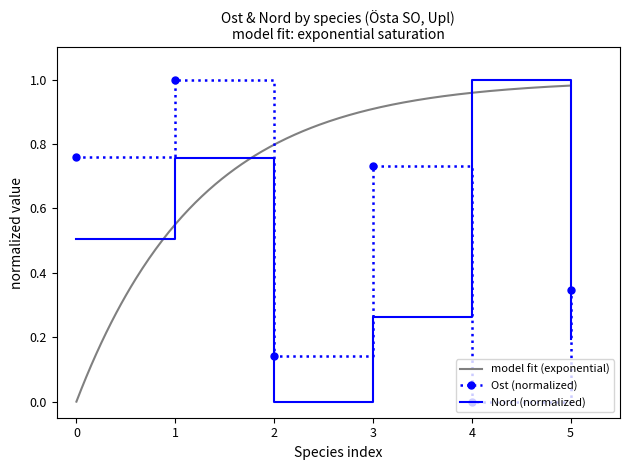

Is it true that Ost (normalized) equals 1.0 at 1?

True